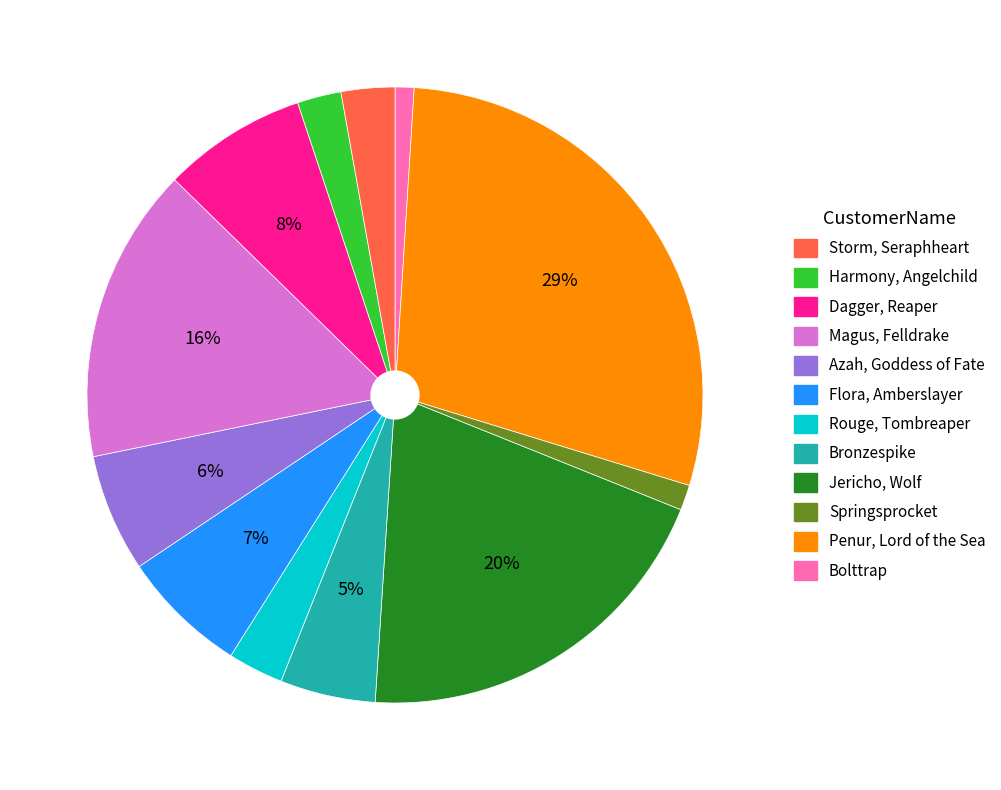

To the nearest percent, what is the difference between the largest and smallest slice percentages?

28%